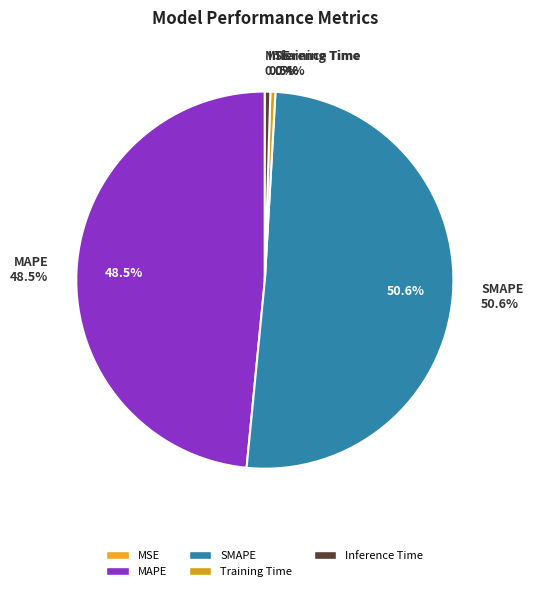

Is SMAPE the majority of the pie?

Yes